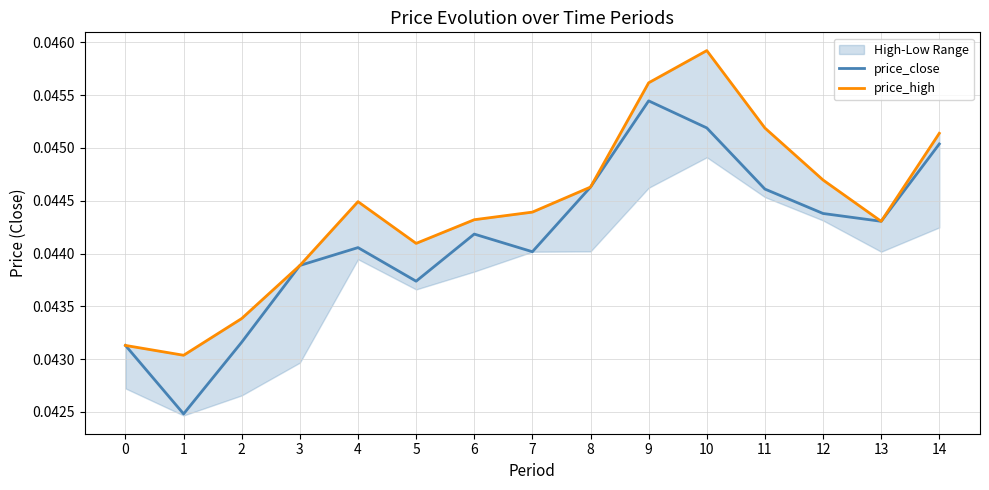

Does the chart have visible grid lines?

Yes